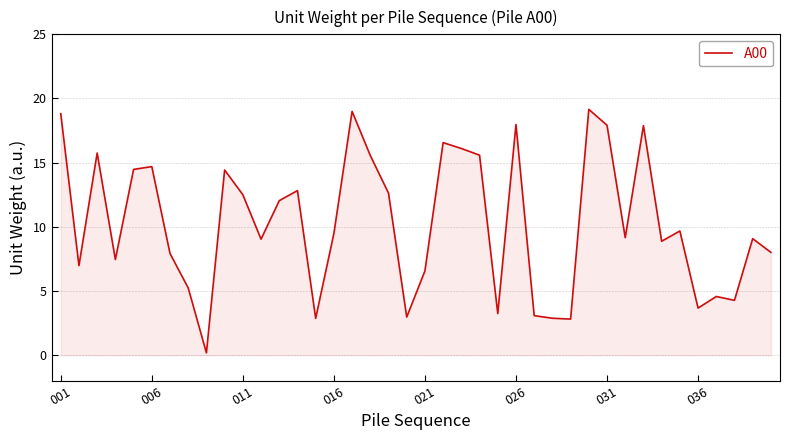

What is the greatest value displayed?

19.2